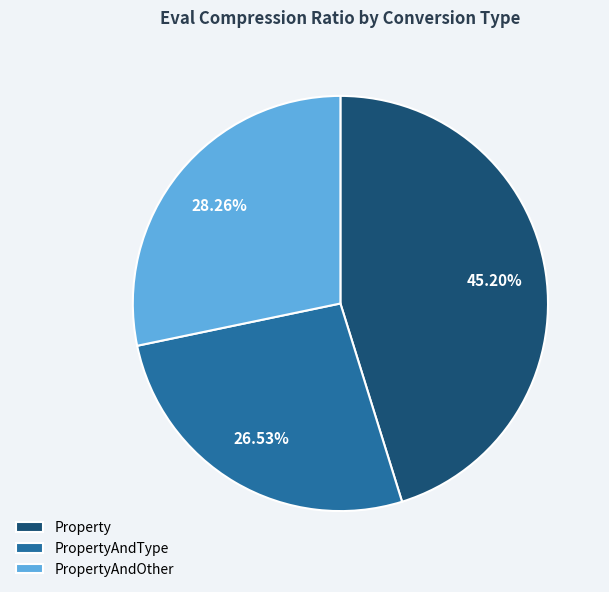

To the nearest percent, what is the combined percentage of PropertyAndOther and PropertyAndType?

55%